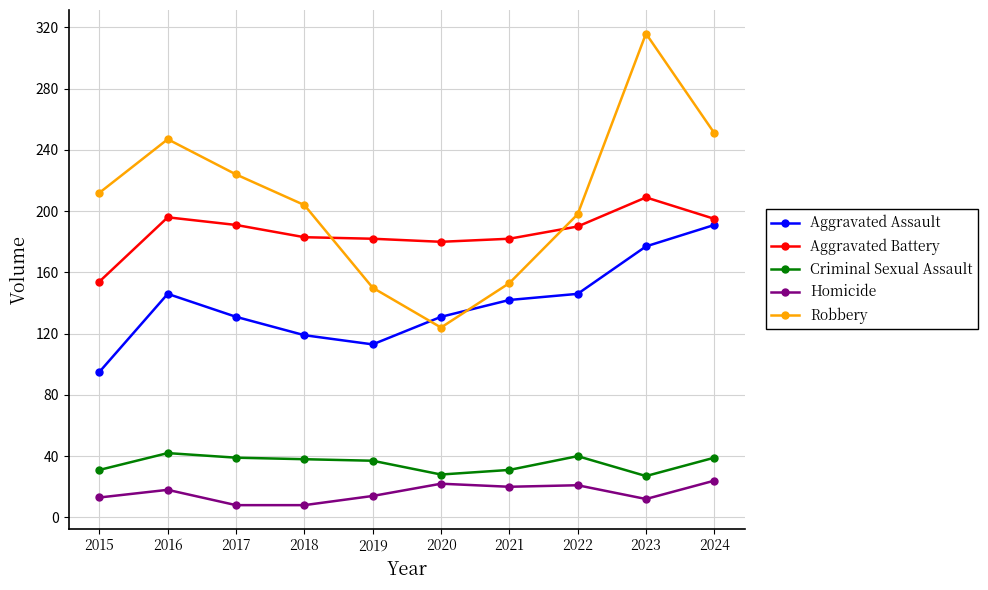

List the series in order of their peak value, highest first.

Robbery, Aggravated Battery, Aggravated Assault, Criminal Sexual Assault, Homicide